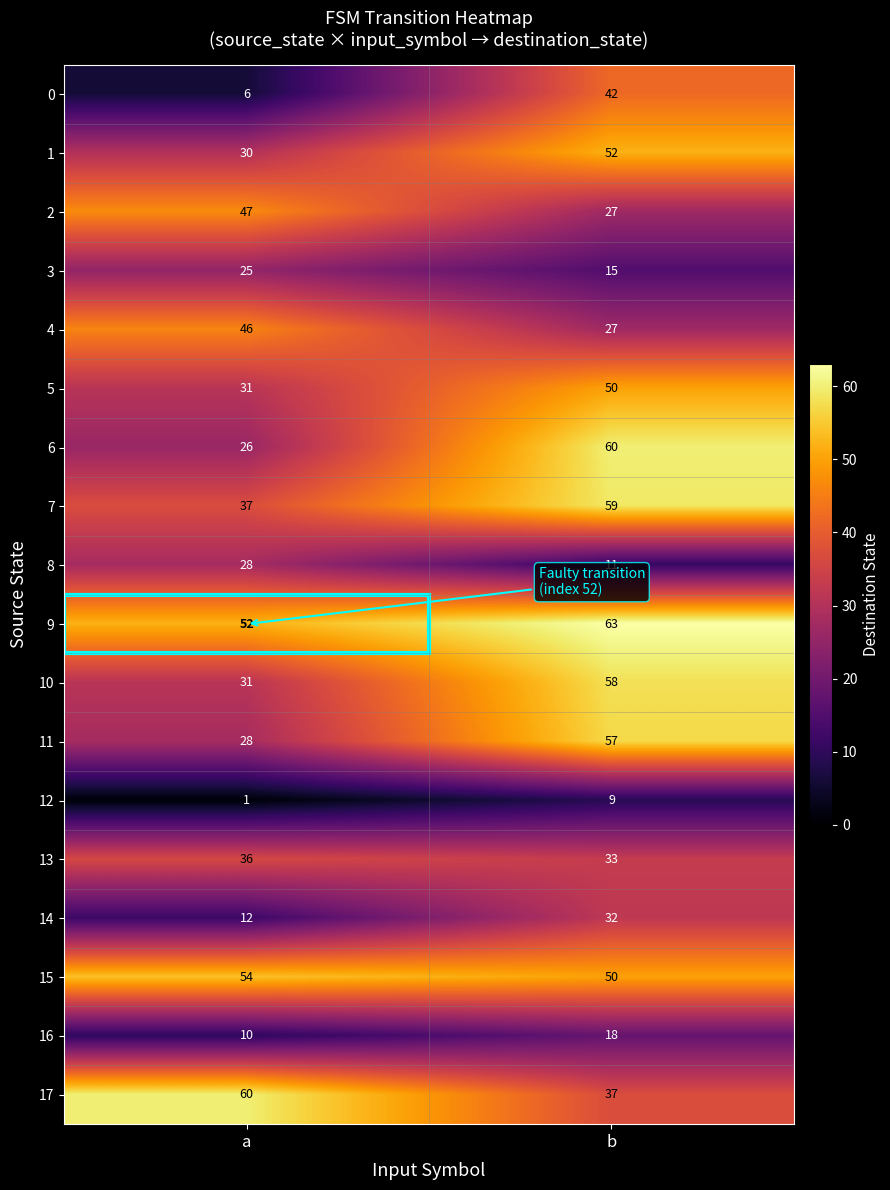

What is the difference between the 5 values at a and b?

19